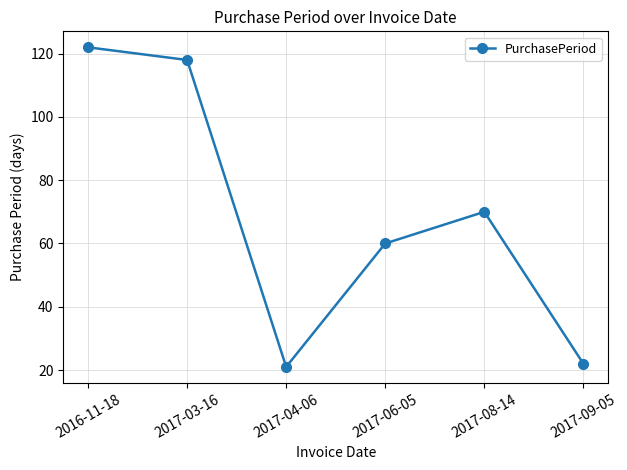

What is the greatest value displayed?

122